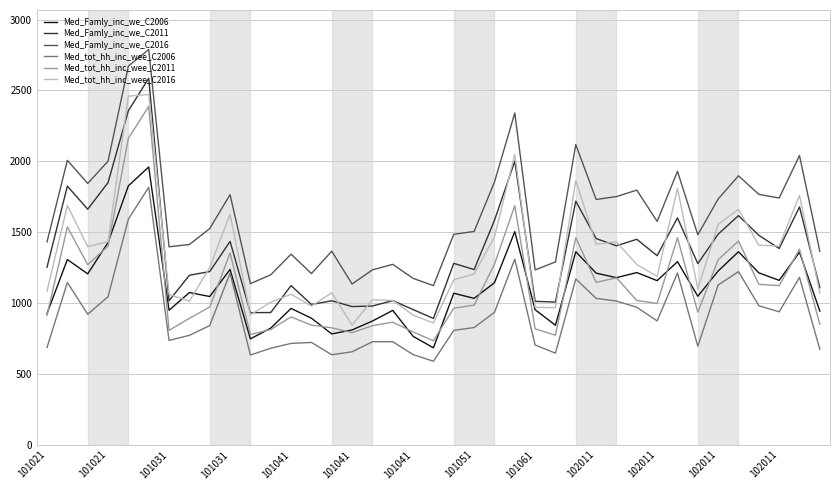

What is the maximum value shown in the chart?

2789